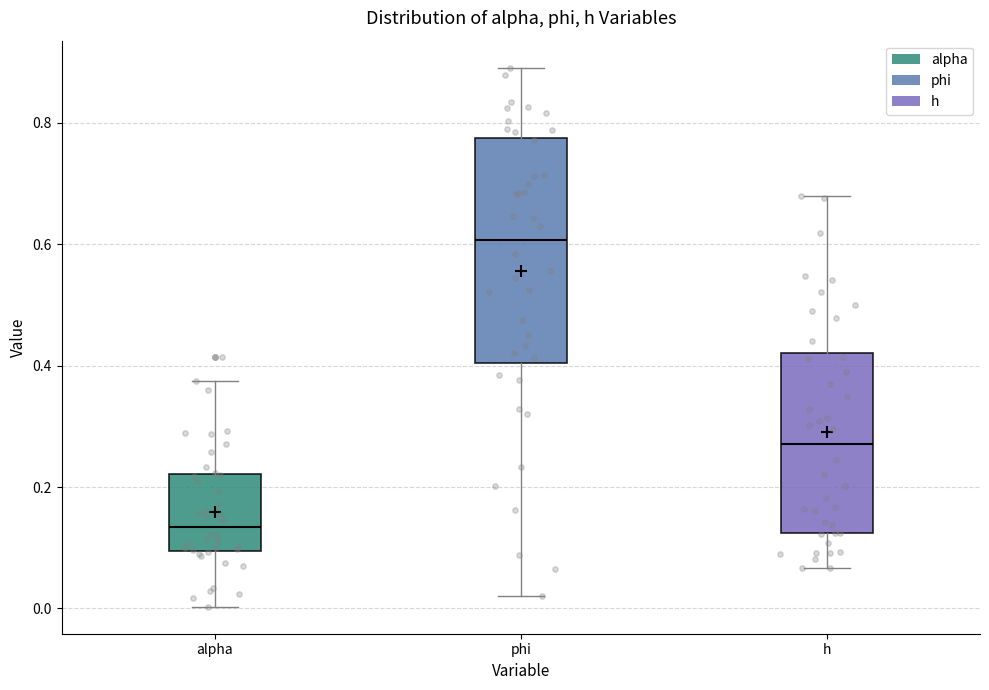

Reading left to right, read every box against the y-axis: the position of its median line, the range the box covers, and the ends of its whiskers. The values are not printed on the chart, so give them approximately, as read against the axis.

alpha: median 0.14, box 0.10 to 0.22, whiskers 0.00 to 0.38
phi: median 0.60, box 0.40 to 0.78, whiskers 0.02 to 0.90
h: median 0.28, box 0.12 to 0.42, whiskers 0.06 to 0.68